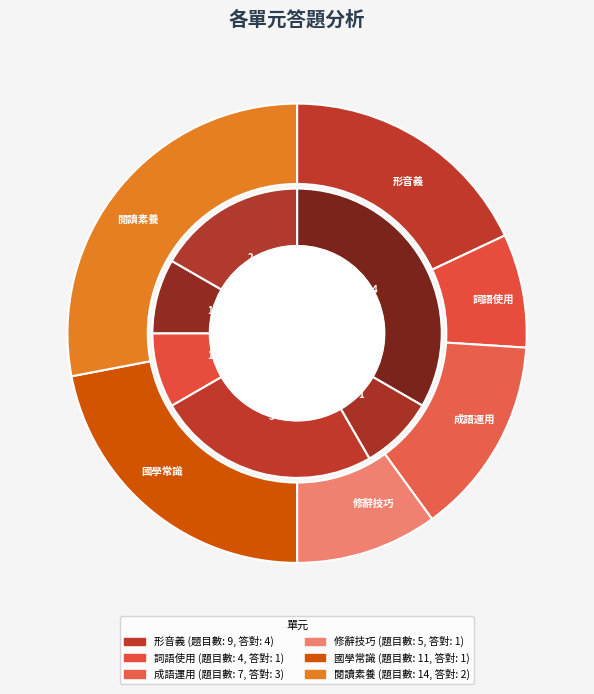

What percentage do 詞語使用 and 閱讀素養 together represent?

36.0%